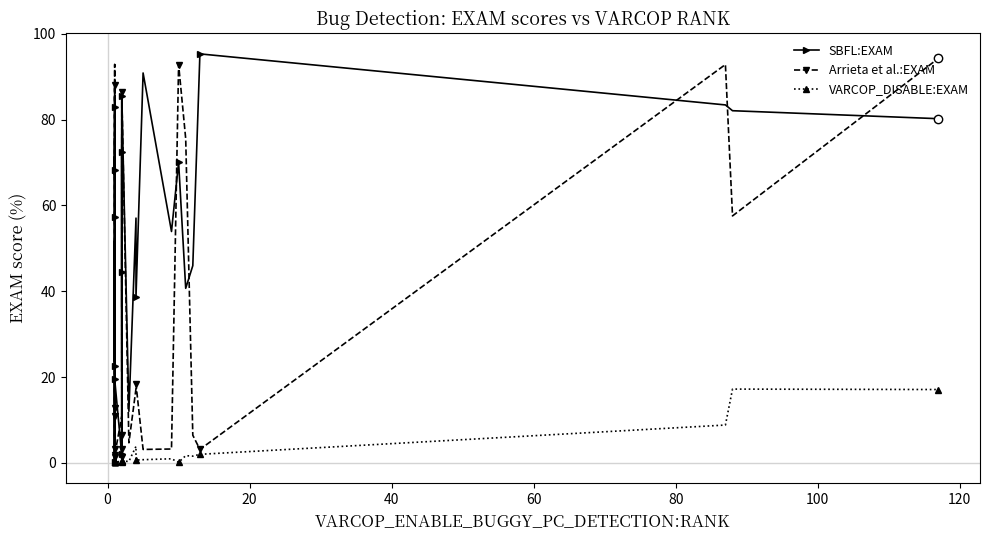

Which series has the largest total across all categories?

SBFL:EXAM